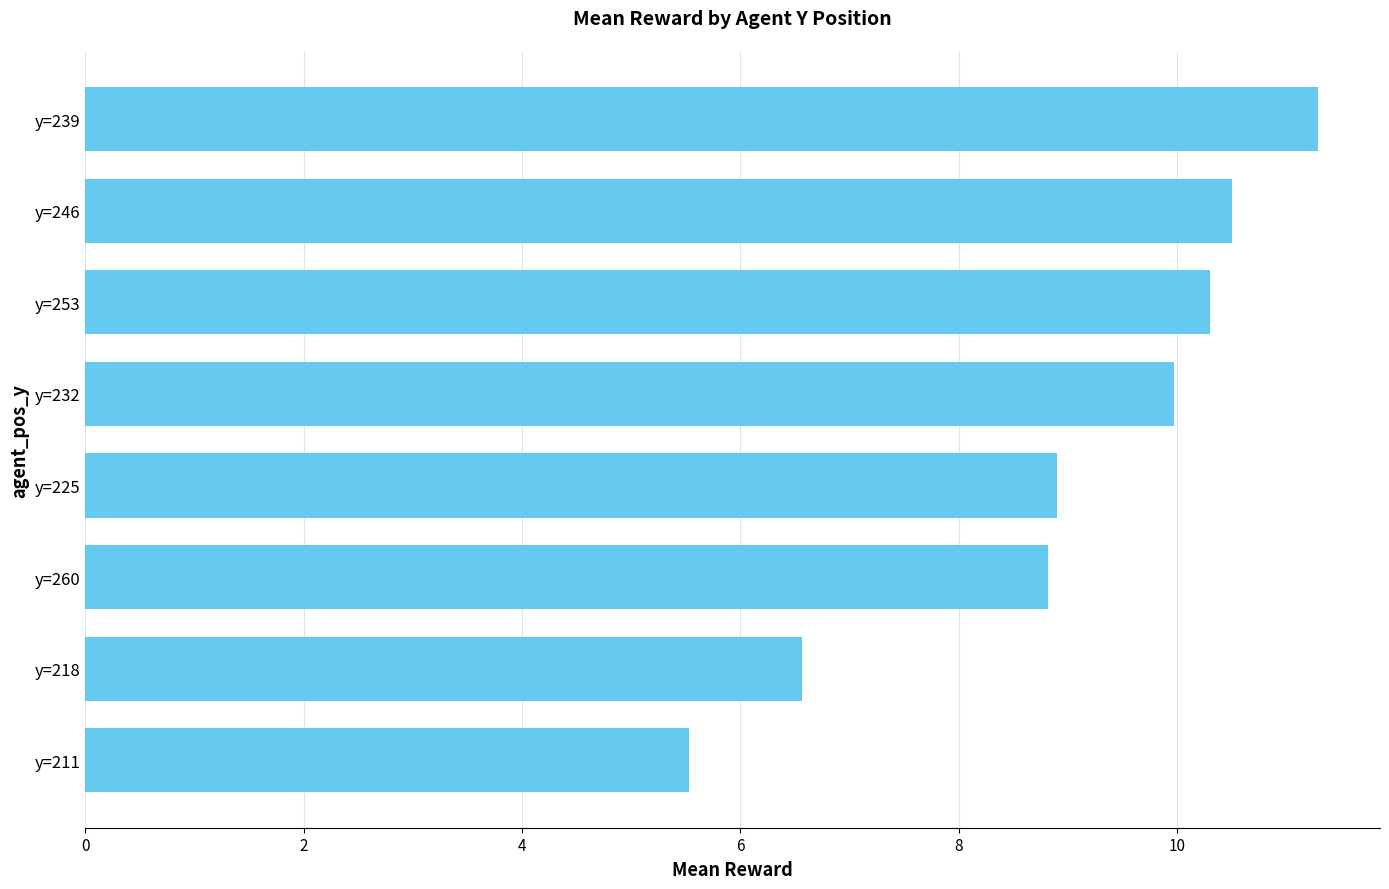

The value at y=225 is 8.9. True or false?

True